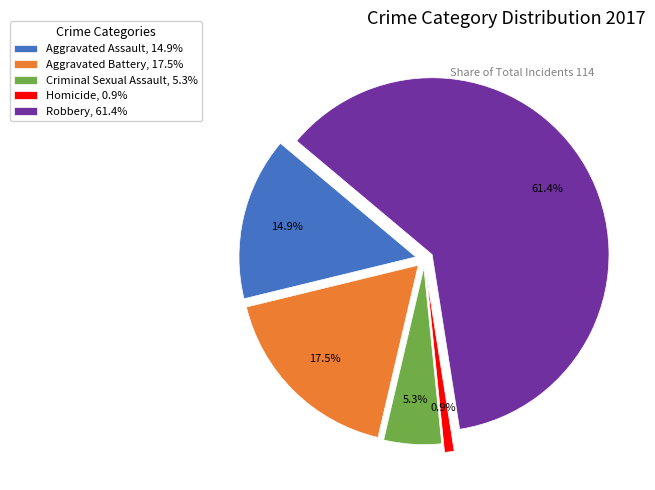

Which category has the smallest portion of the pie?

Homicide